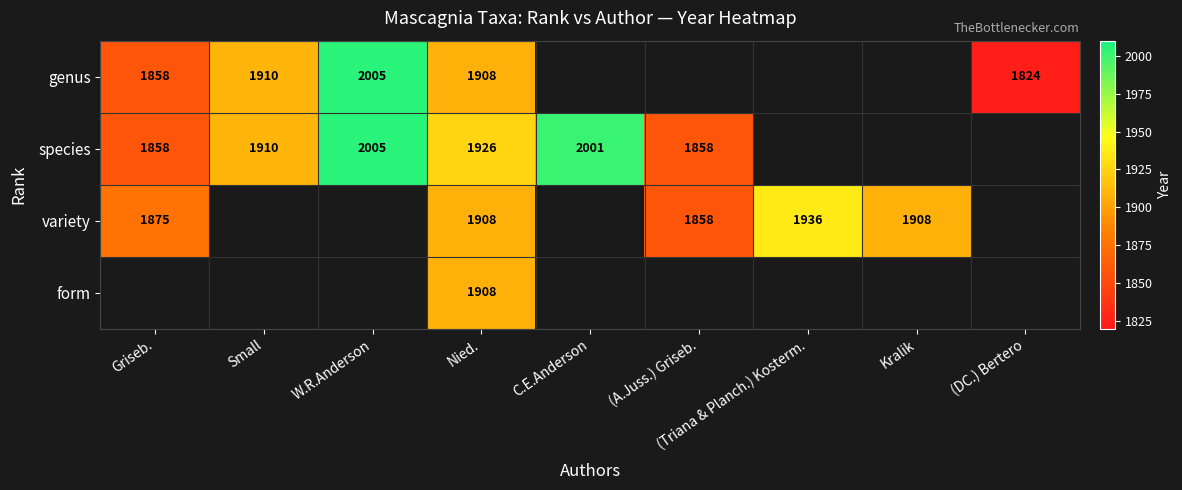

How many data points does each series have?

9